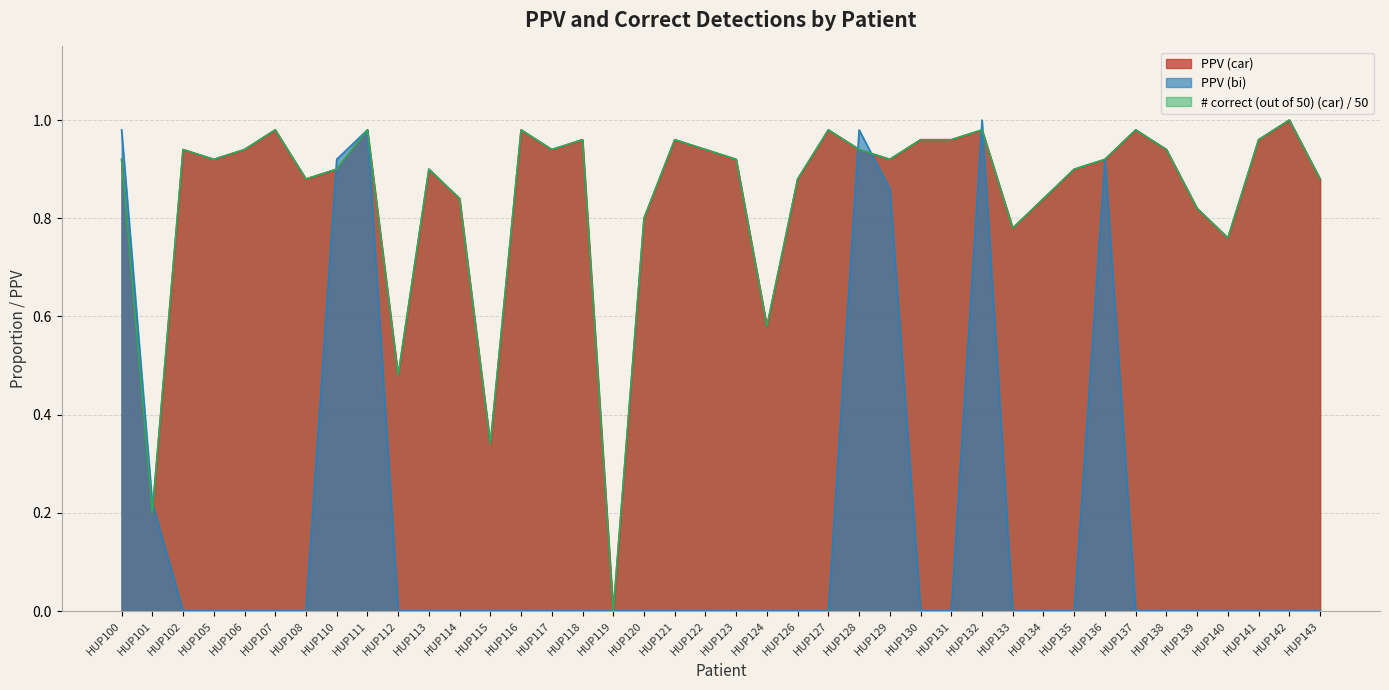

The PPV (car) series shows 0.6 at HUP116. True or false?

False